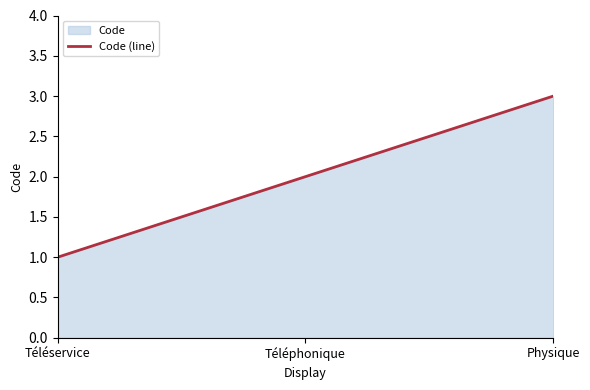

What is the sum of the values at Physique and Téléservice?

4.0